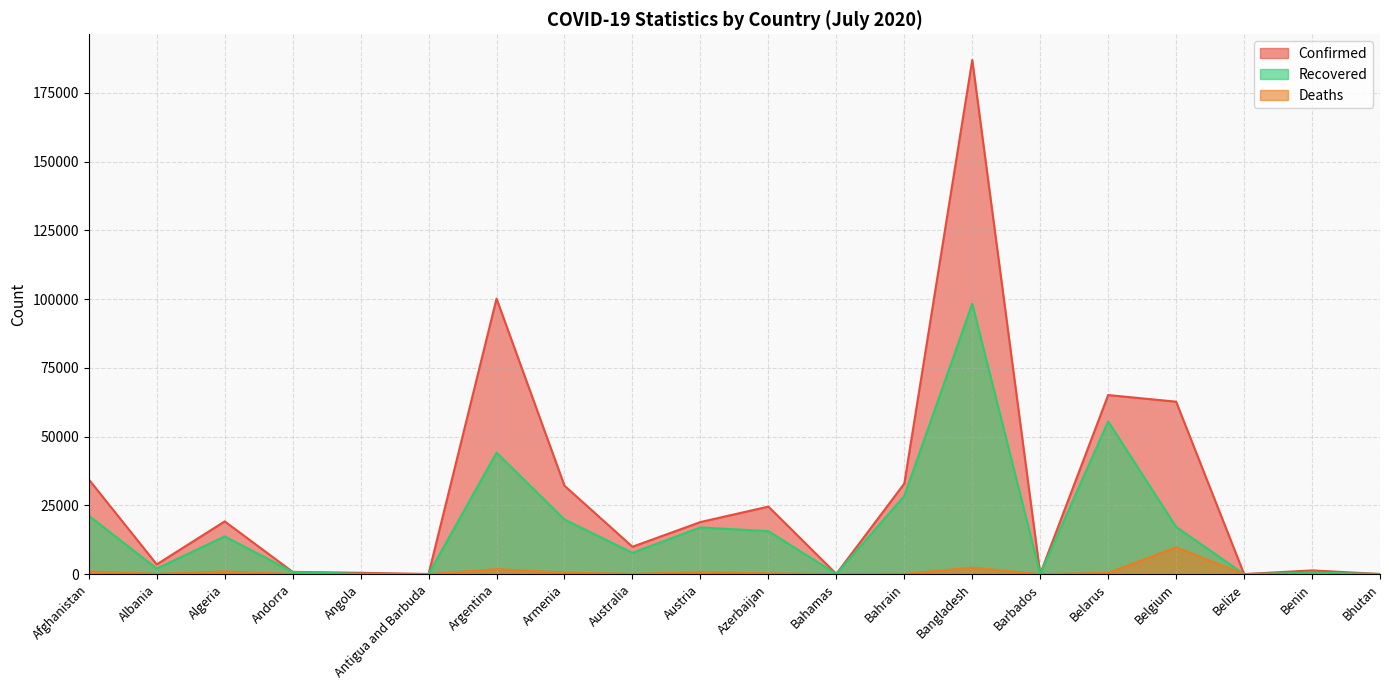

True or false: Confirmed has a value of 146 at Angola.

False